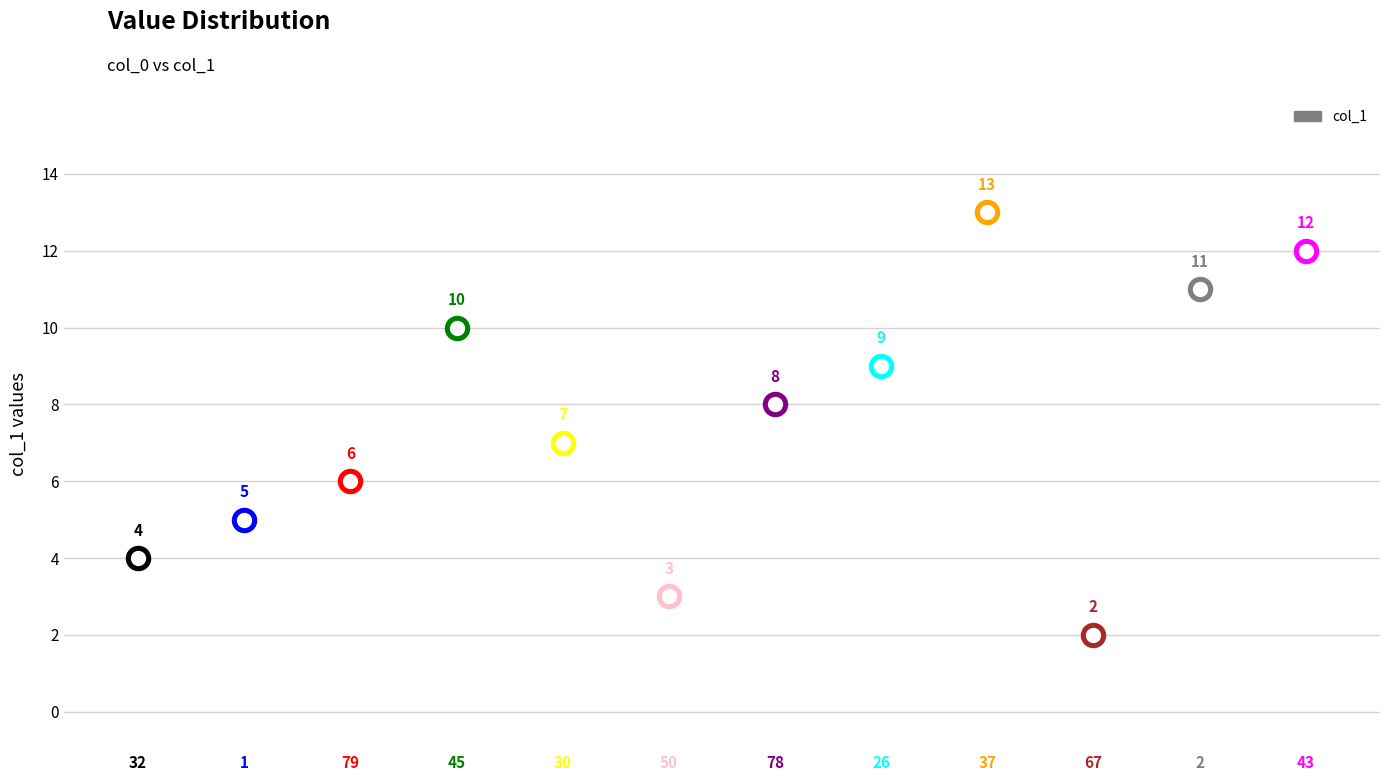

What is the change in value from 79 to 2?

+5